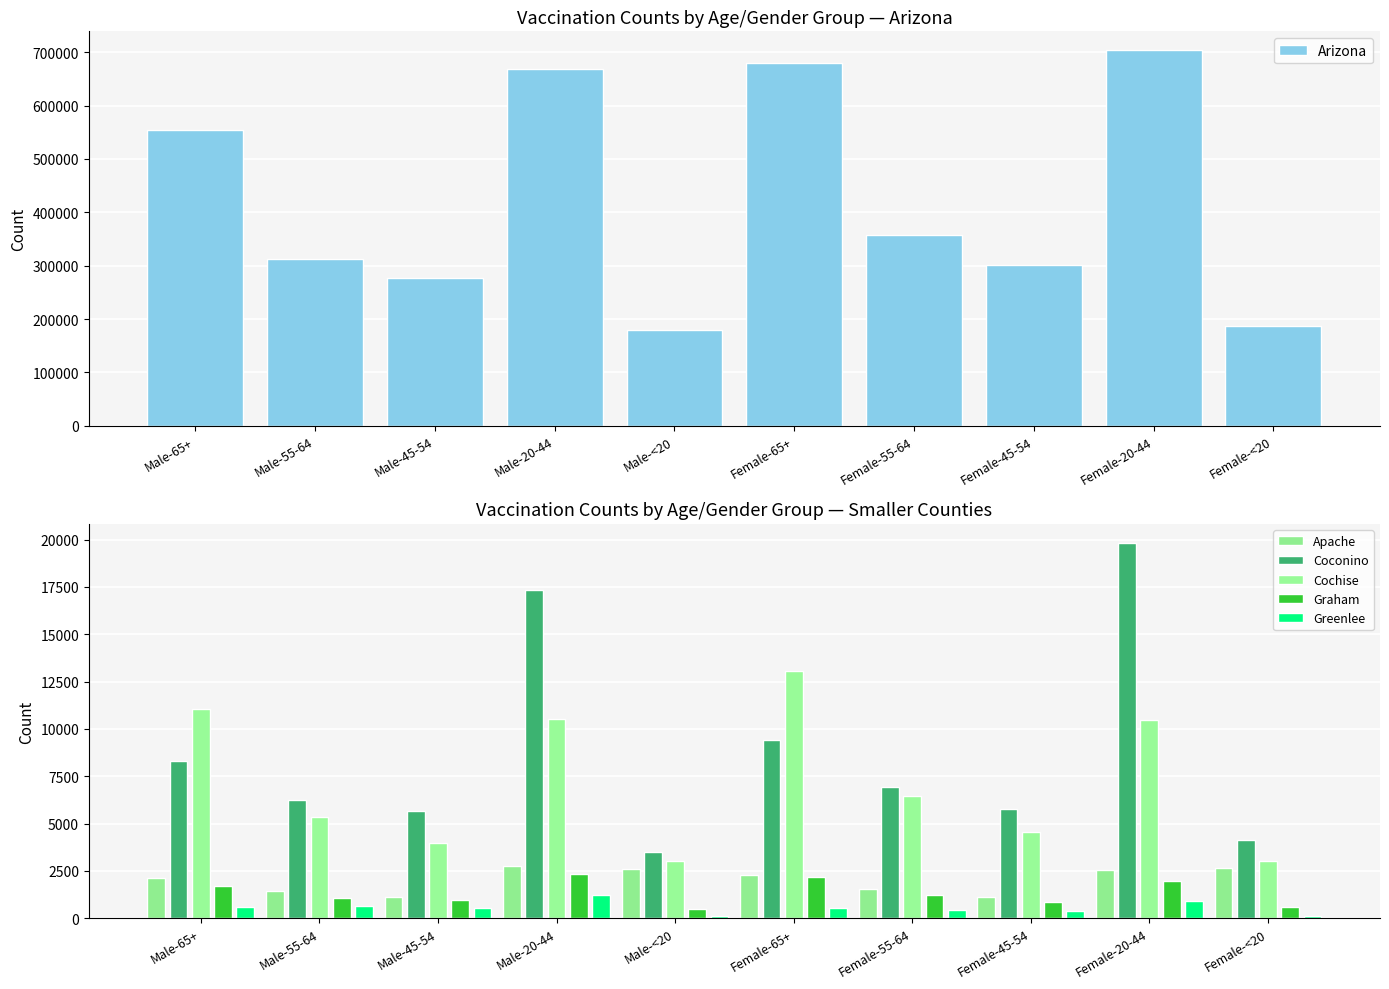

What is the difference between the highest and lowest values at Female-55-64?

357681